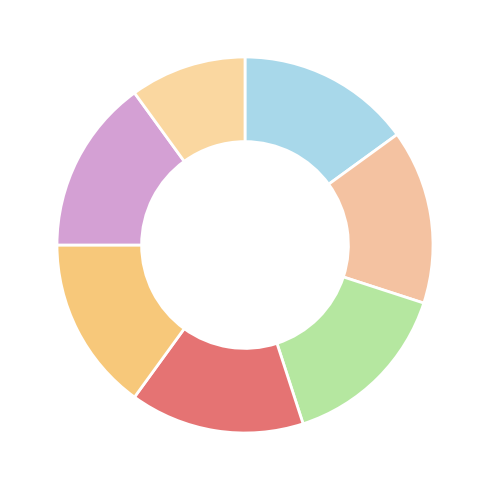

Count the number of slices in the pie.

7